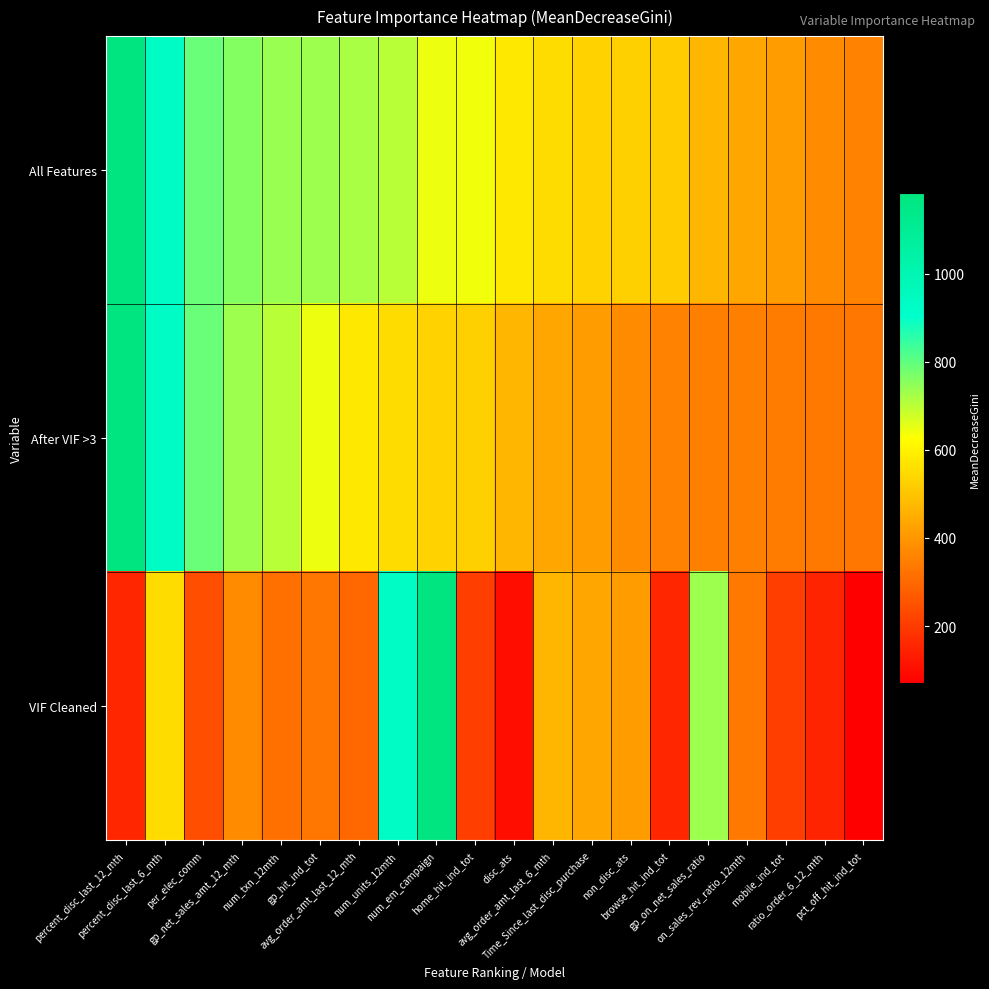

At which category does the chart reach its minimum across all series?

pct_off_hit_ind_tot